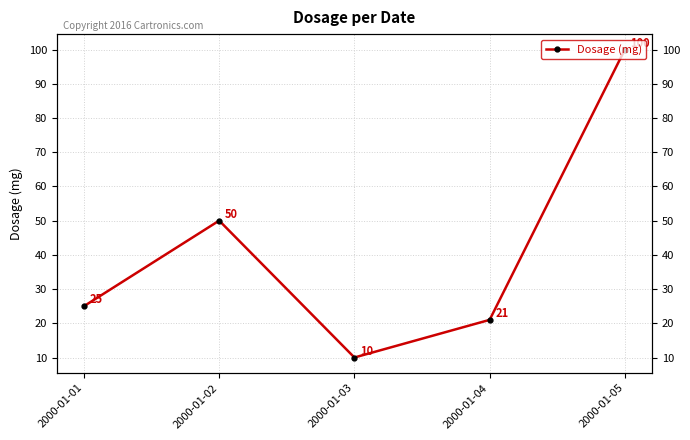

The value at 2000-01-01 is 25. True or false?

True